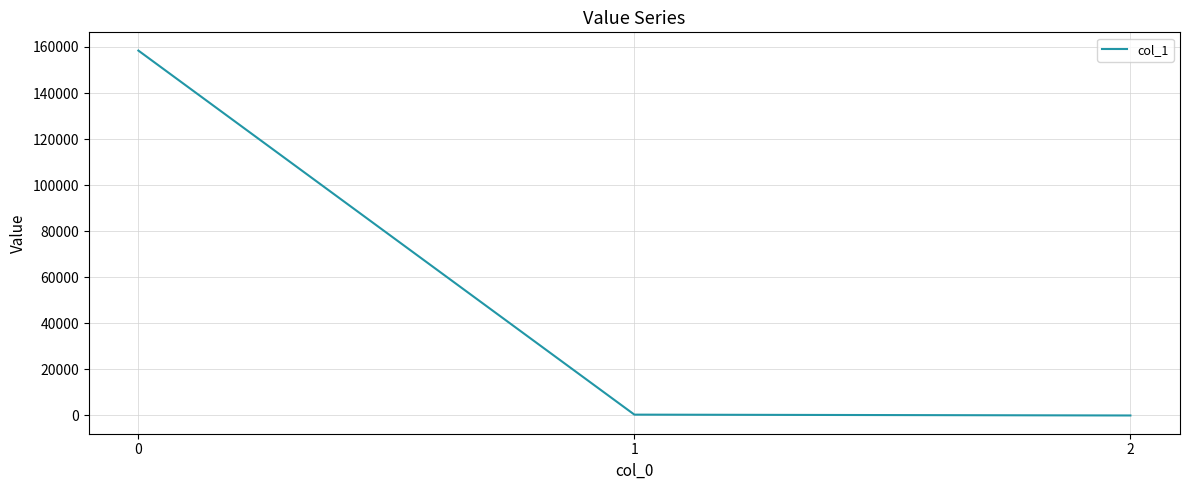

What is the maximum value shown in the chart?

158445.2